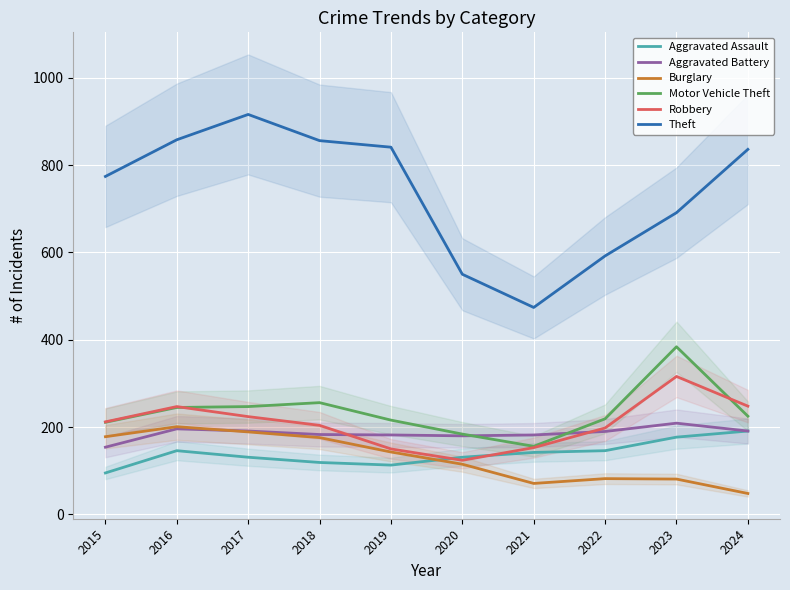

How many interior local valleys does the Robbery series have?

1